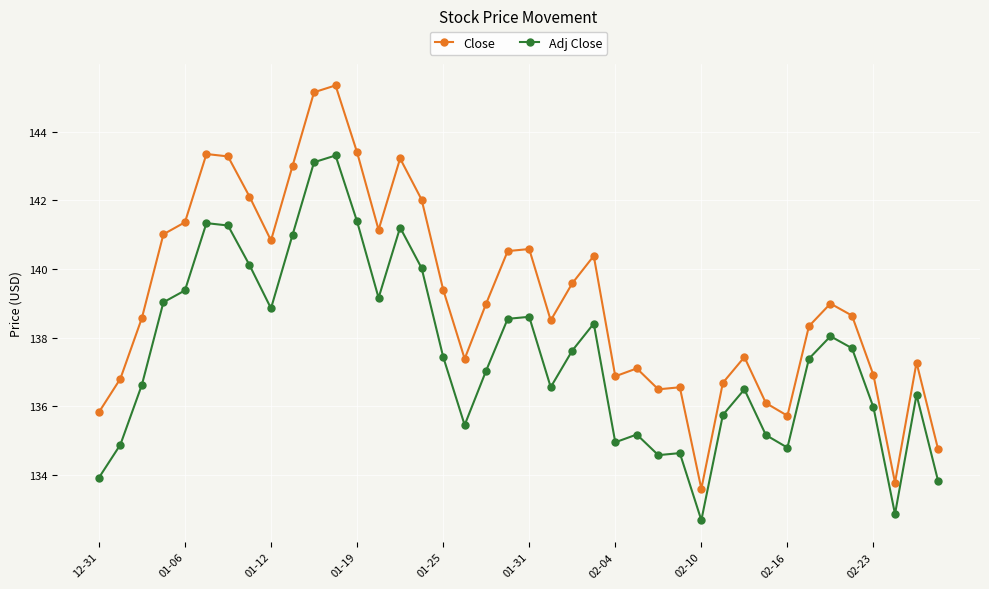

At how many categories does at least one series exceed 133?

40